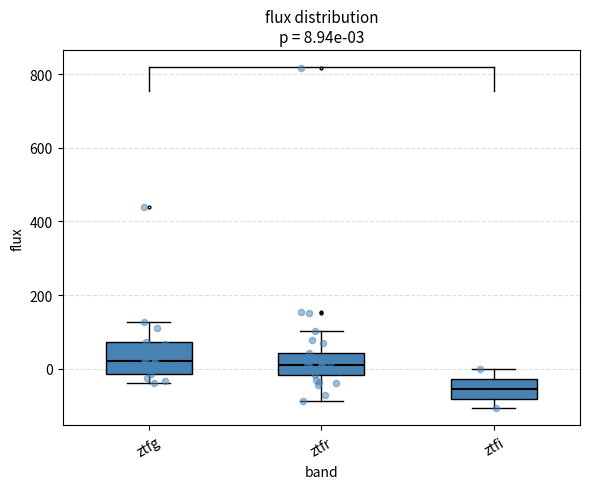

Which box has the lowest median line?

ztfi